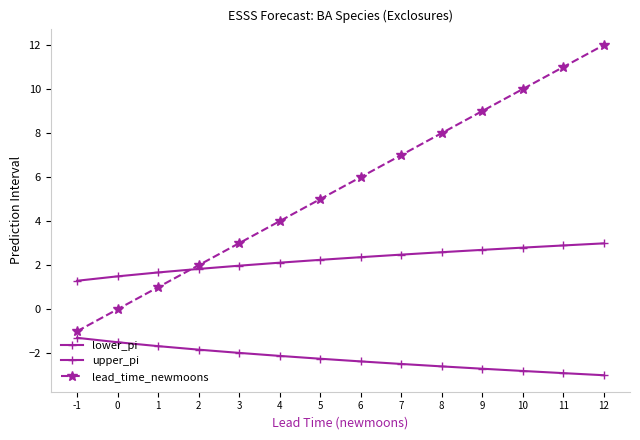

What is the value of the lower_pi point at the 9th from the left?

-2.5